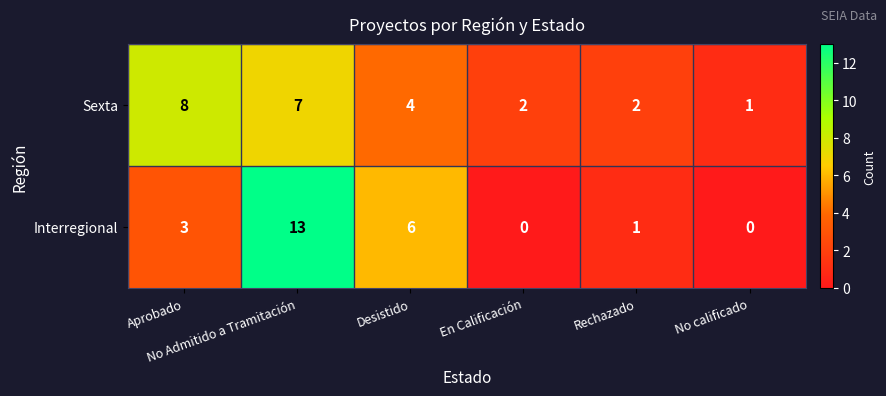

What is the spread (max minus min) of values at No Admitido a Tramitación?

6